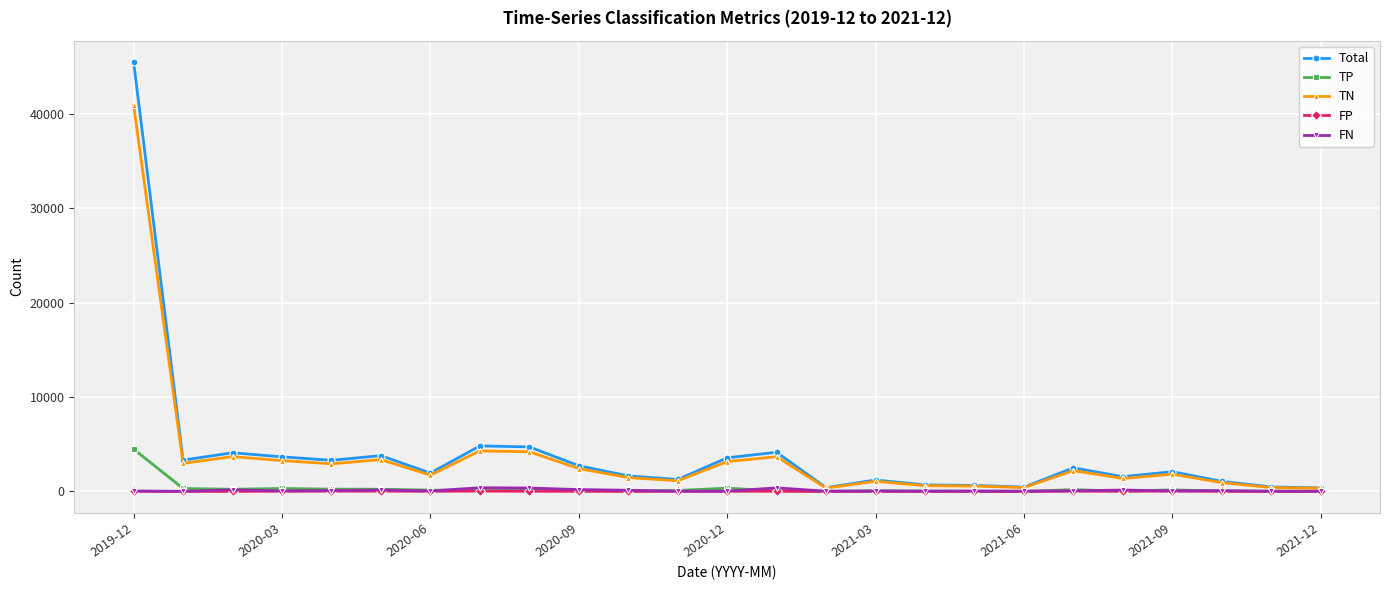

What is the maximum value shown in the chart?

45489